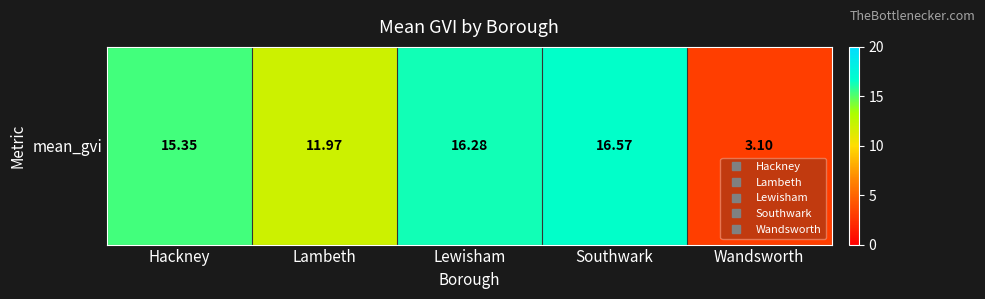

Which label corresponds to the smallest value in the chart?

Wandsworth